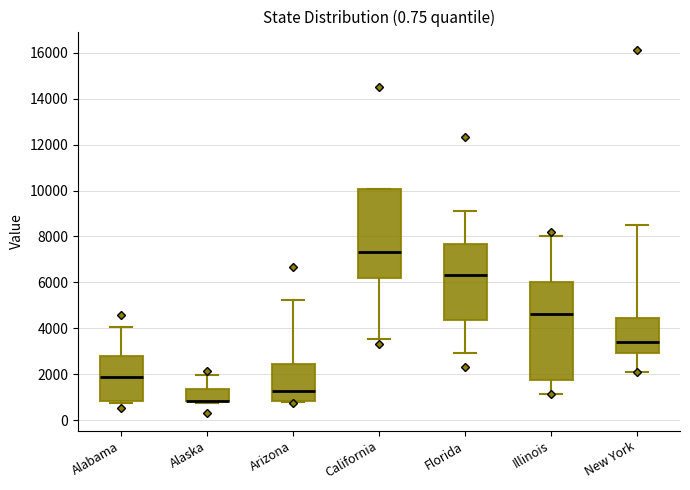

Which box is the tallest, from its lower edge to its upper edge?

Illinois